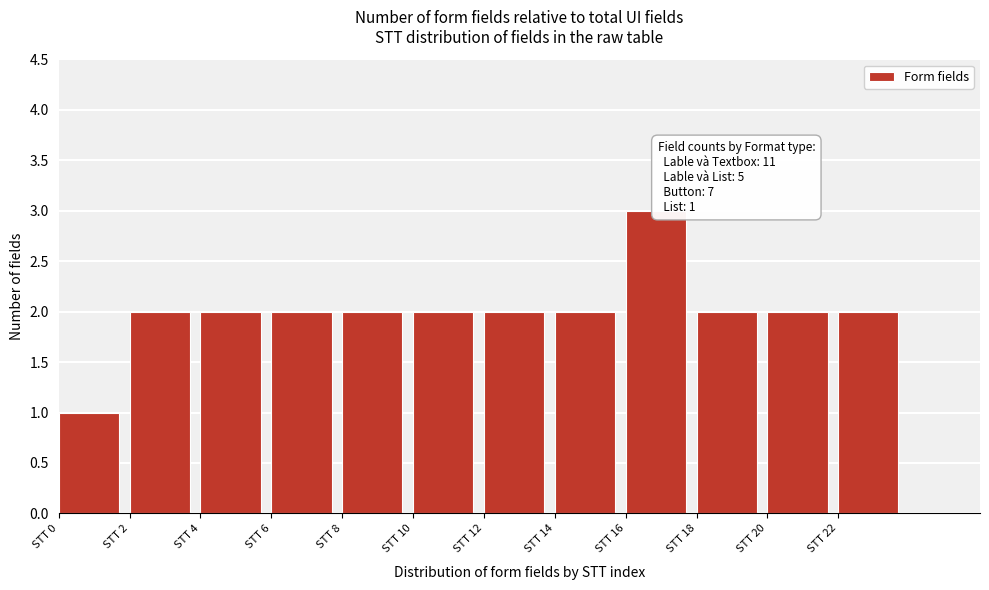

Over which range of the x-axis is the bar tallest?

16 to 18